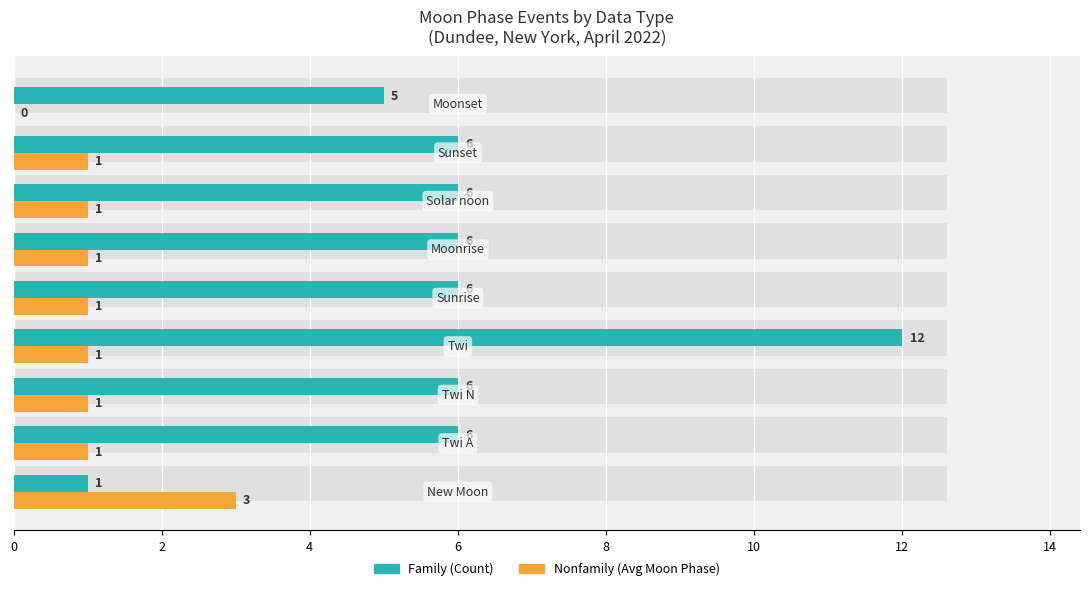

What is the greatest value displayed?

12